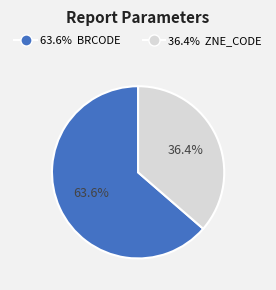

How many slices are in this pie chart?

2